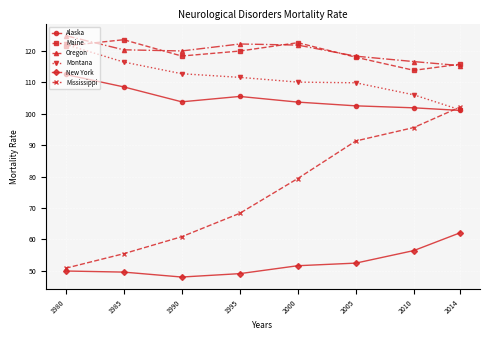

What is the difference between the highest and lowest values at 2010?

60.1